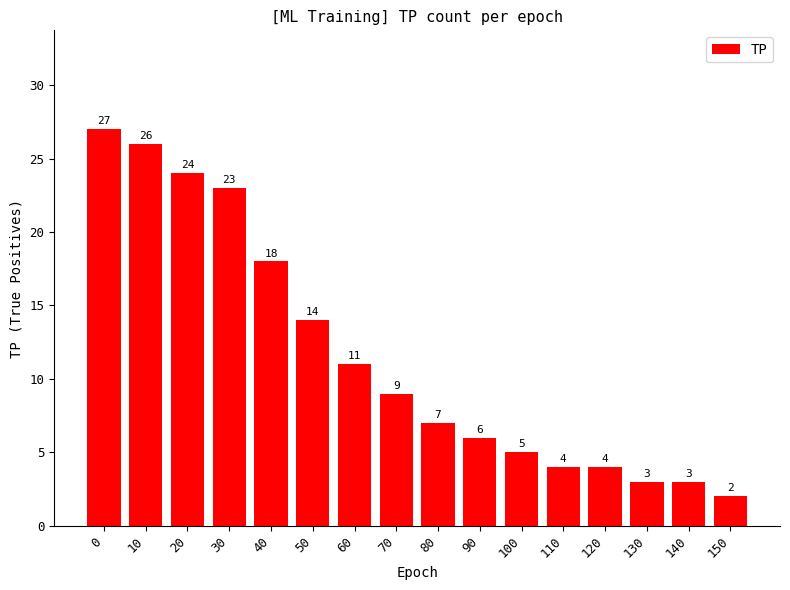

Count the number of data series in this chart.

1